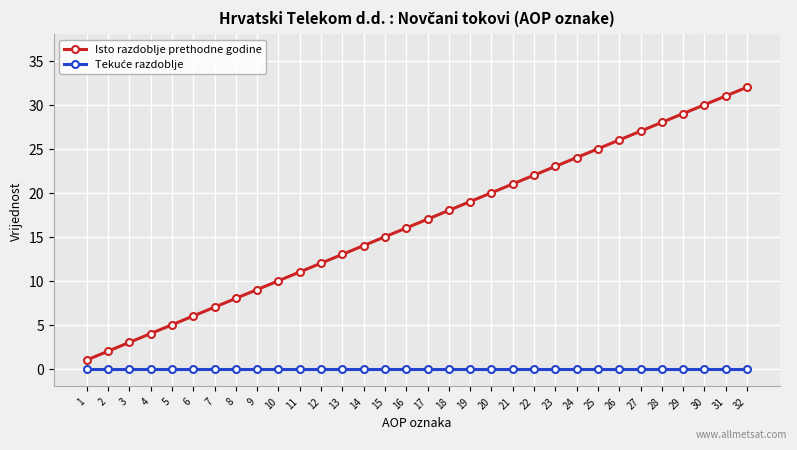

The Isto razdoblje prethodne godine series shows 10 at 10. True or false?

True